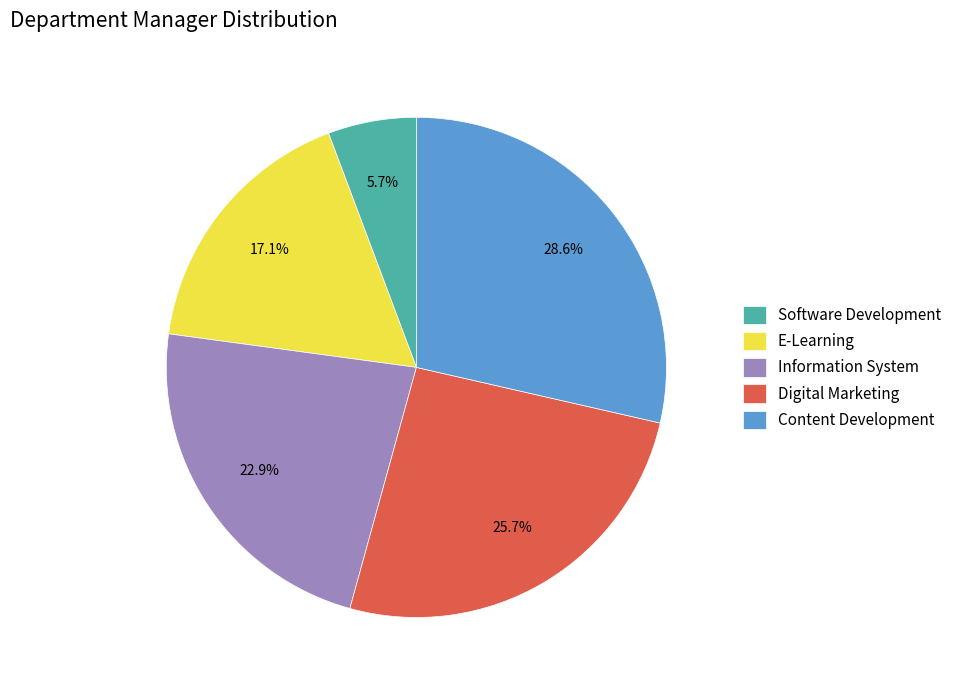

True or false: Digital Marketing accounts for 26% of the total.

True